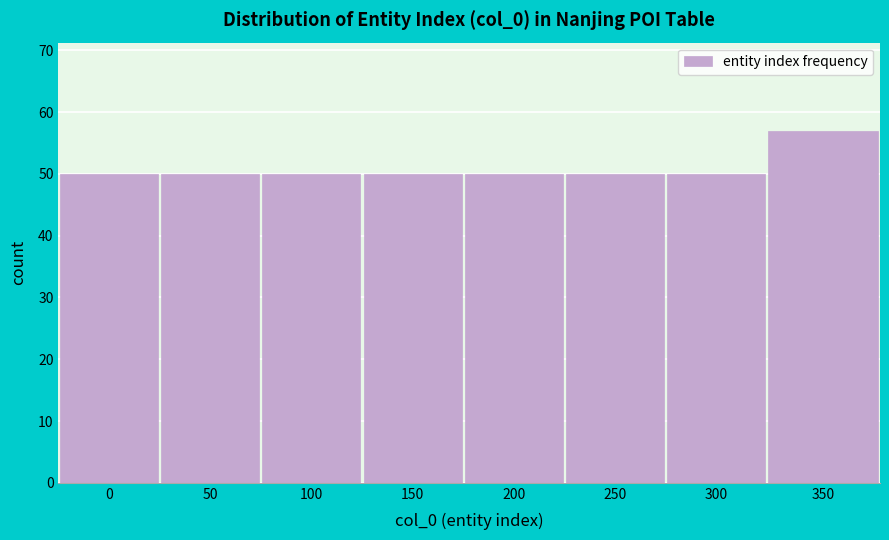

Reading left to right, transcribe all the data shown in this chart.

50	50	50	50	50	50	50	57